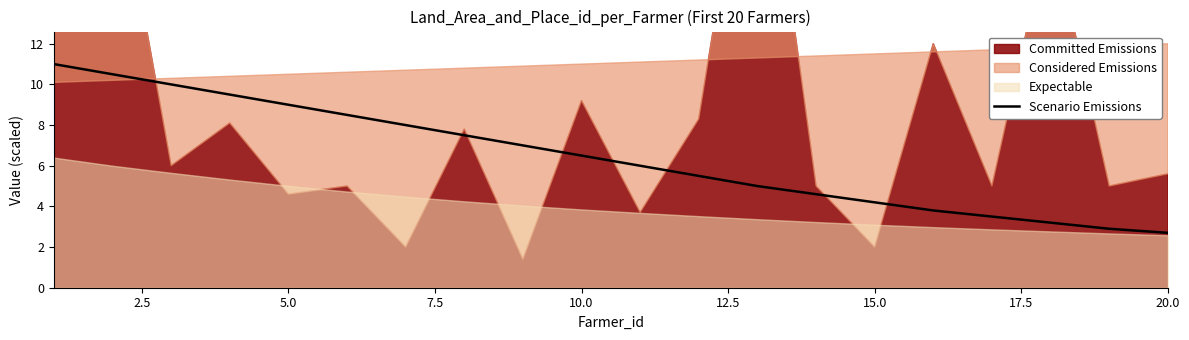

Is it true that Scenario Emissions equals 0.9 at 20.0?

False